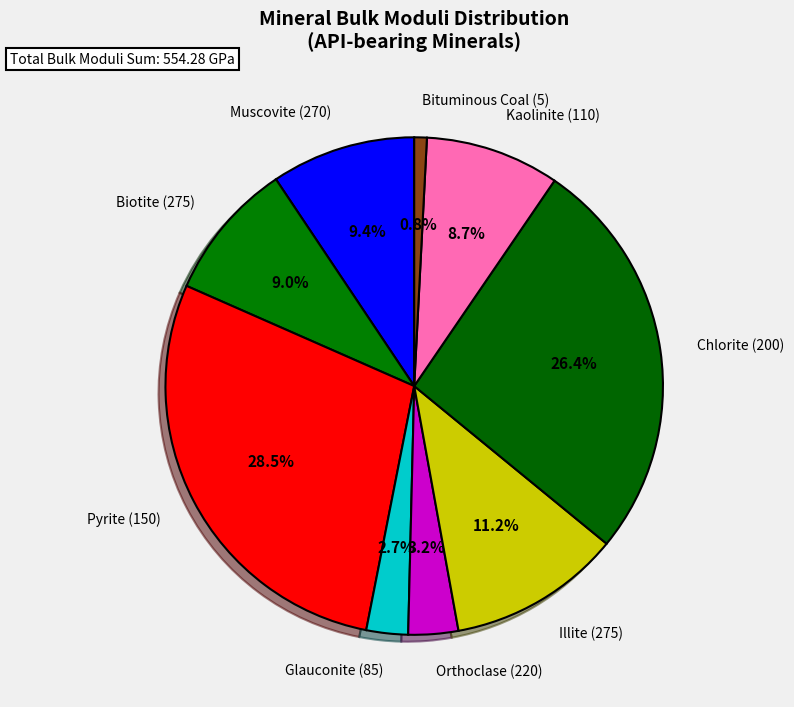

Approximately how many times larger is the value at Chlorite (200) compared to Kaolinite (110)?

3.0